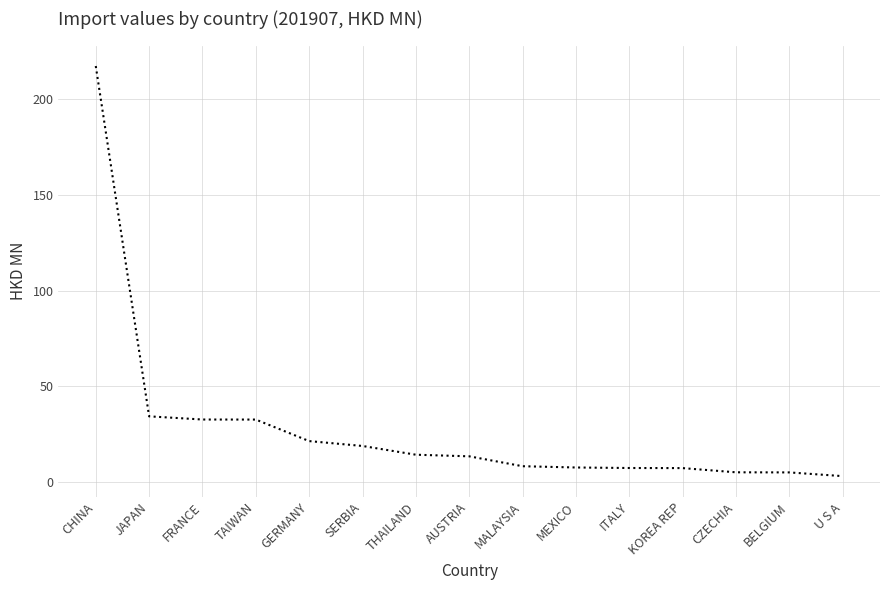

What position from the left is MALAYSIA?

9